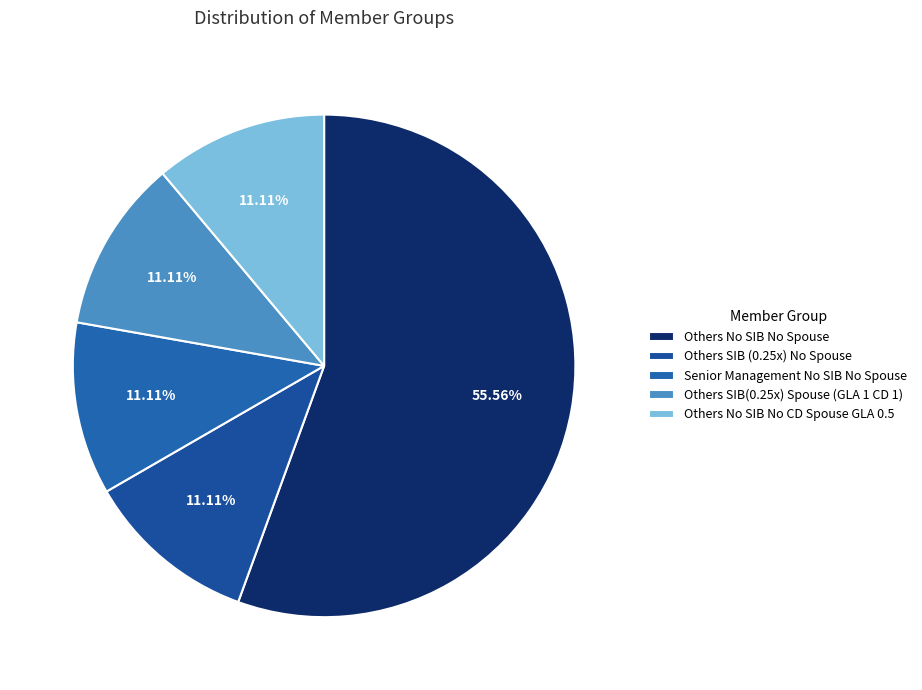

To the nearest percent, what is the combined percentage of Others SIB (0.25x) No Spouse and Senior Management No SIB No Spouse?

22%